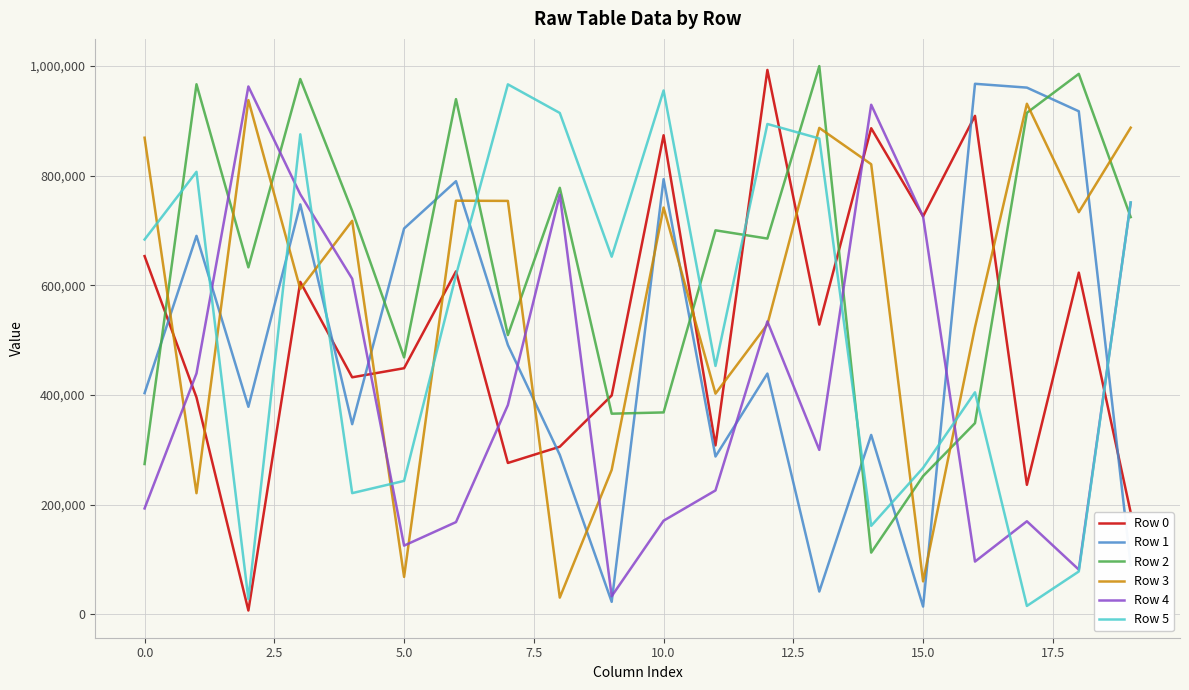

Count the number of categories in the chart.

20